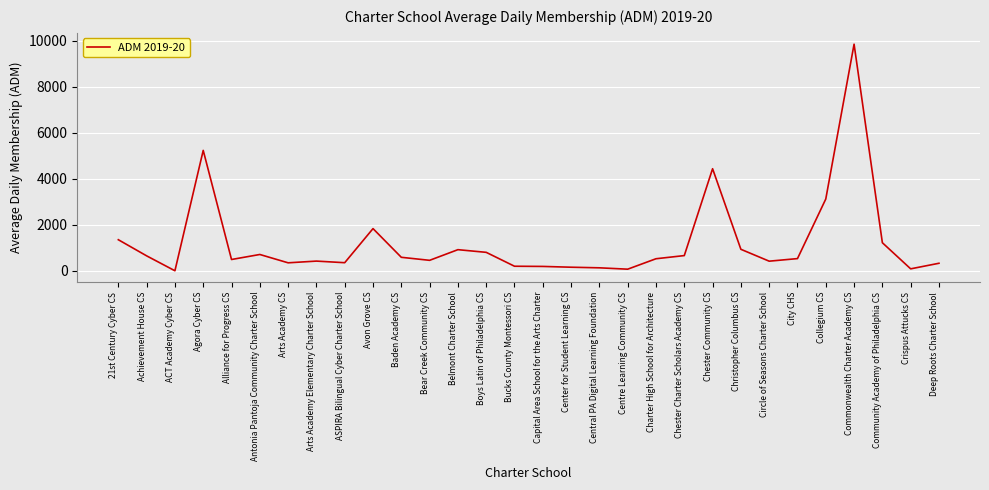

At which category does the data reach its first local valley?

ACT Academy Cyber CS